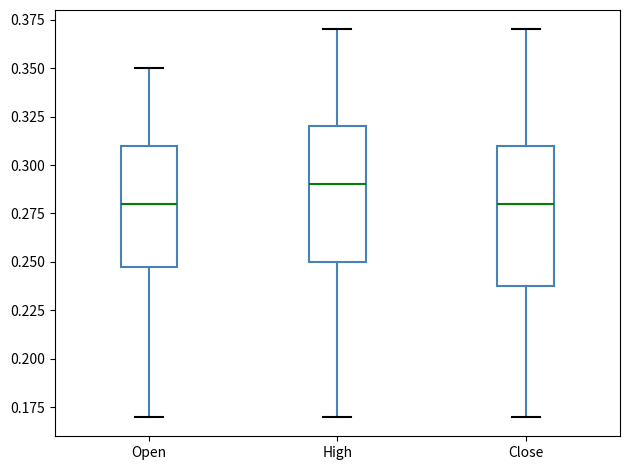

Where is the upper edge of the box for Open on the y-axis? The values are not printed on the chart, so give them approximately, as read against the axis.

0.31